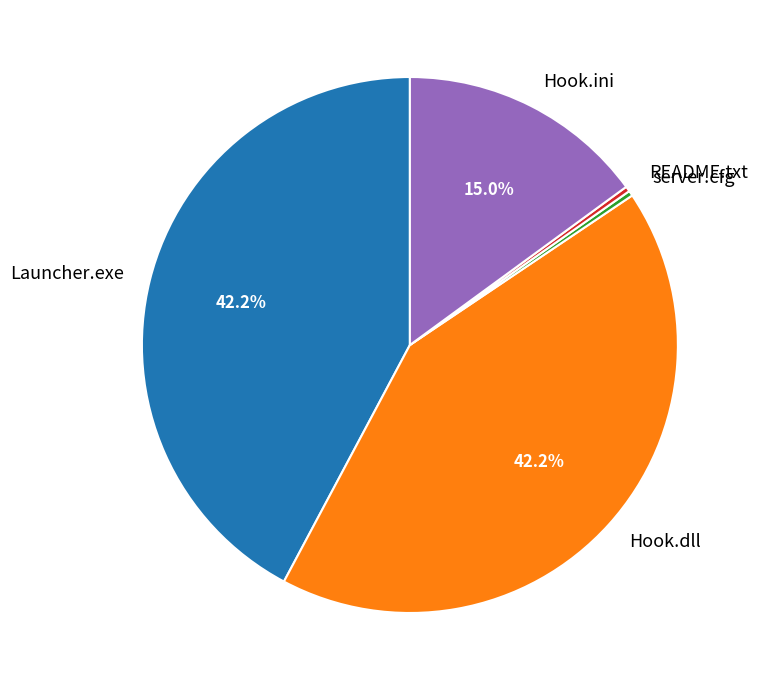

Is the sum of Hook.ini and Hook.dll greater than half?

Yes